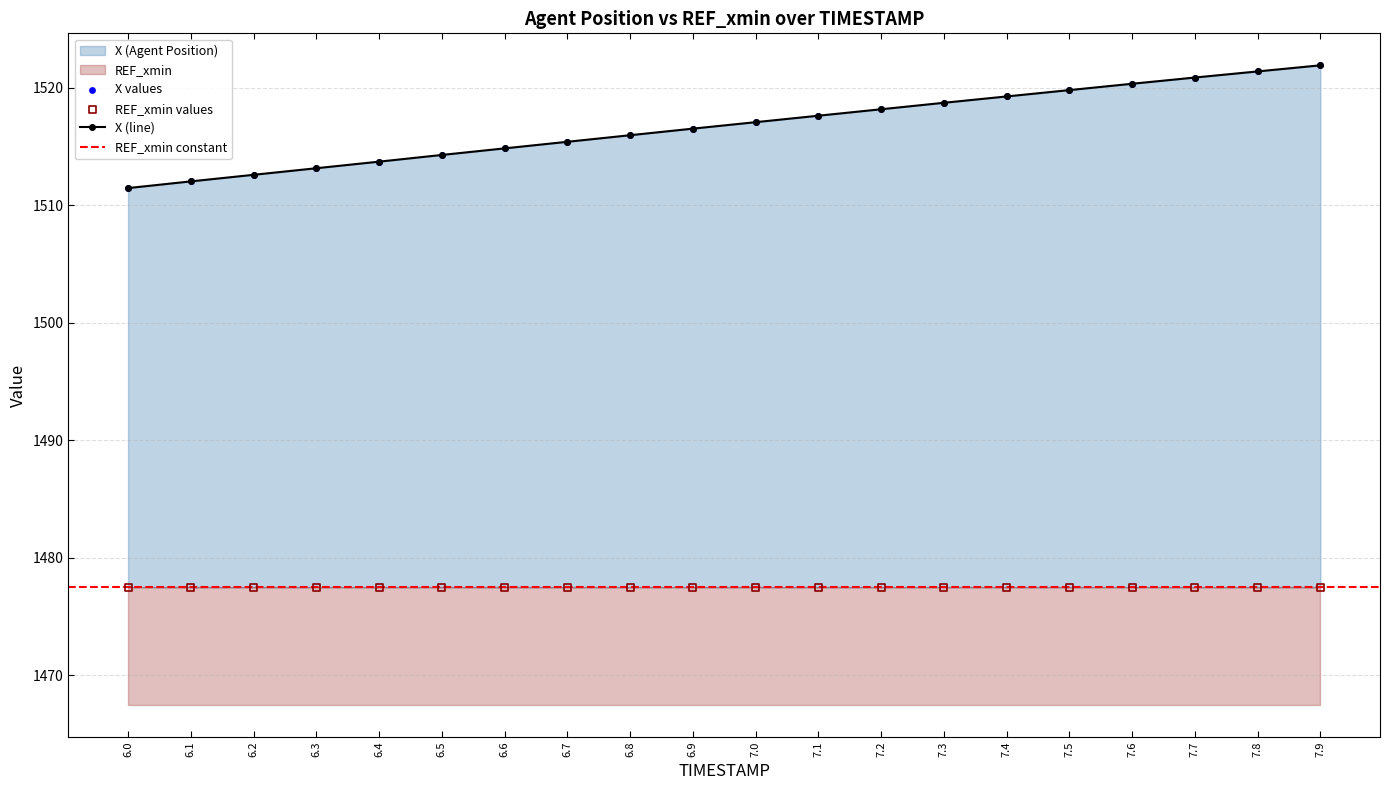

What is the change in value from 6.5 to 6.7?

+1.1